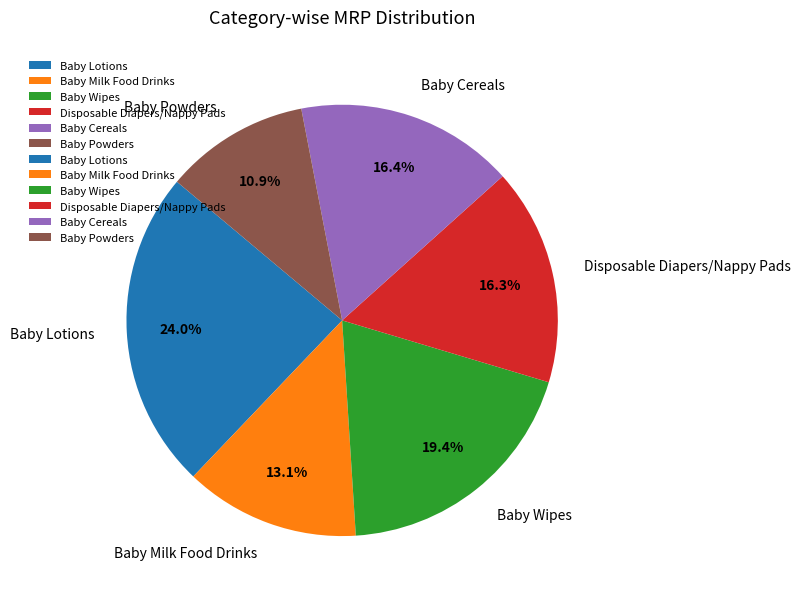

To the nearest percent, what is the combined percentage of Baby Wipes and Disposable Diapers/Nappy Pads?

36%